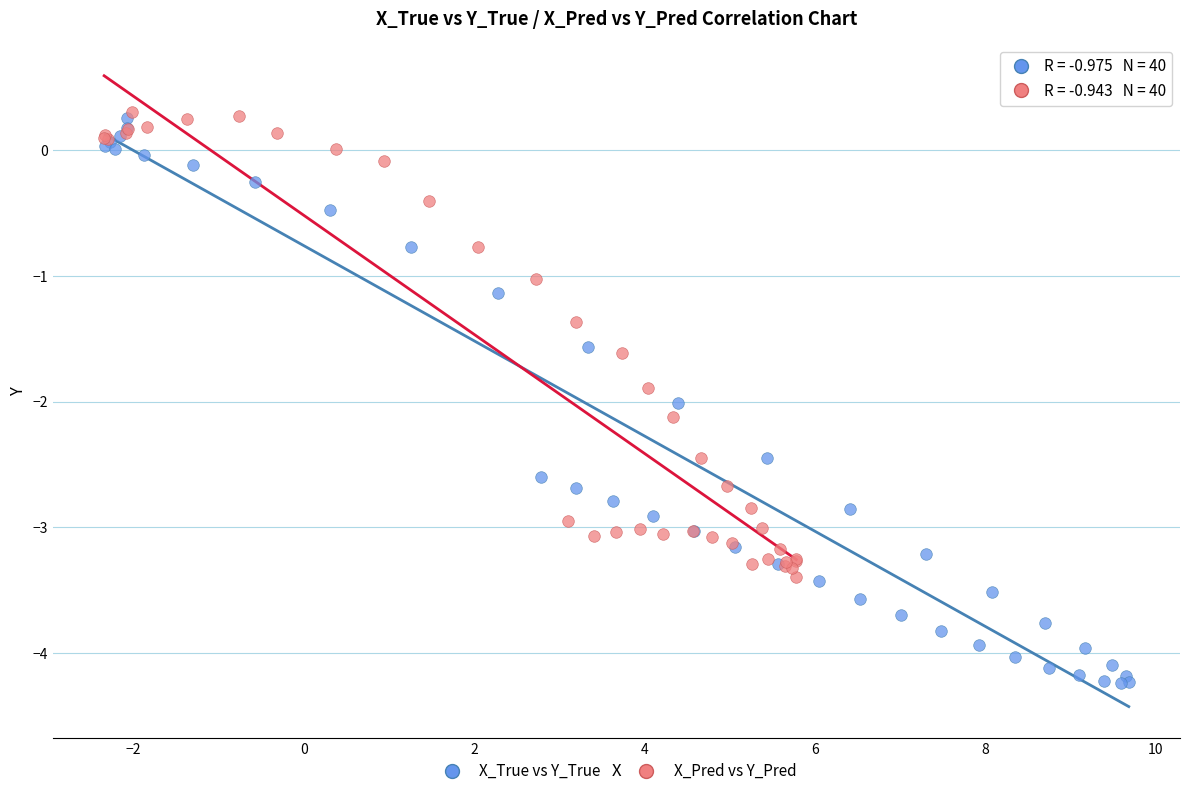

Which series reaches the minimum Y coordinate?

X_True vs Y_True